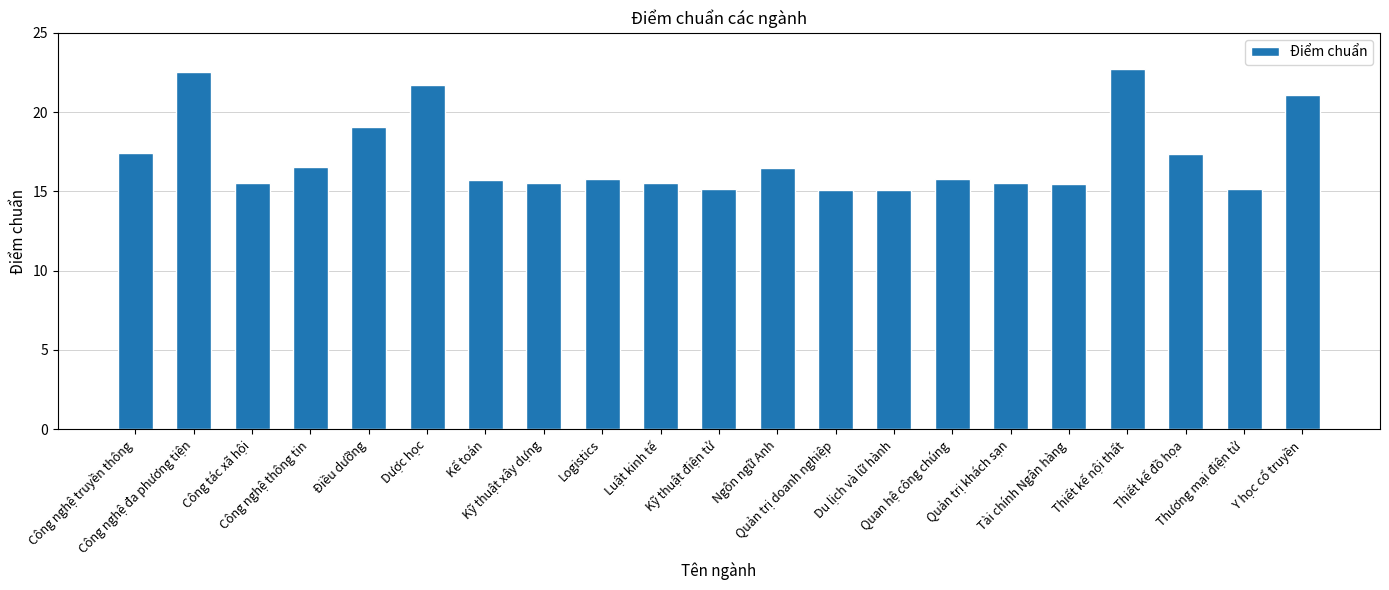

What is the smallest value displayed?

15.1